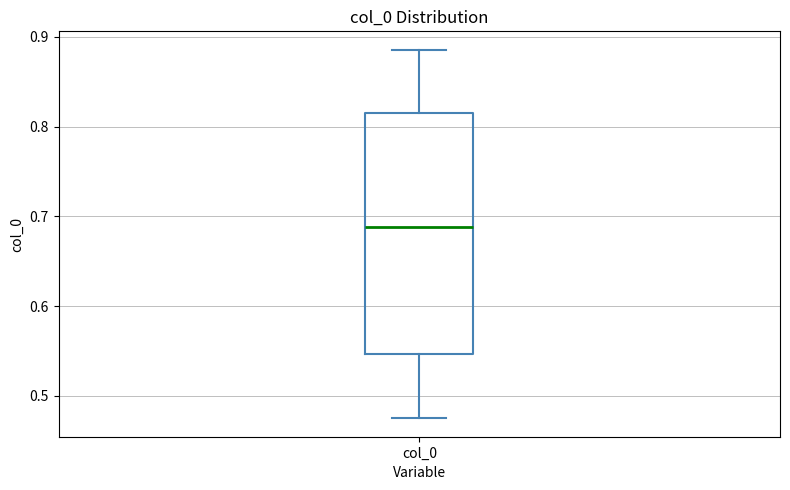

Transcribe this box plot: give where the median line is, the range the box spans, and where the two whiskers end, as read against the y-axis. The values are not printed on the chart, so give them approximately, as read against the axis.

median 0.69, box 0.55 to 0.82, whiskers 0.48 to 0.89